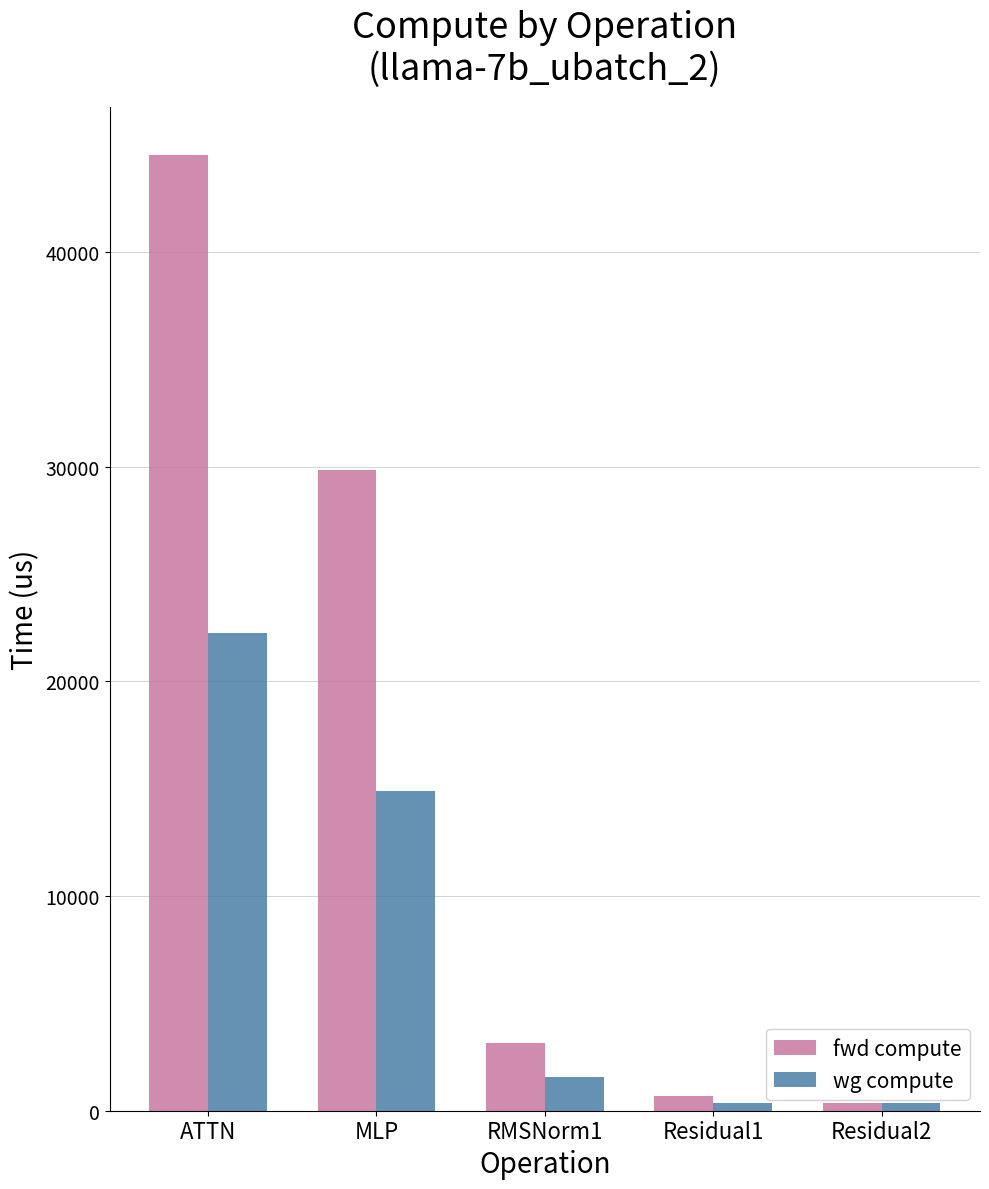

Reading left to right, list all the values displayed in this chart.

fwd compute: 44533.7	29823.5	3161.1	690.3	345.1
wg compute: 22266.8	14911.8	1580.5	345.1	345.1